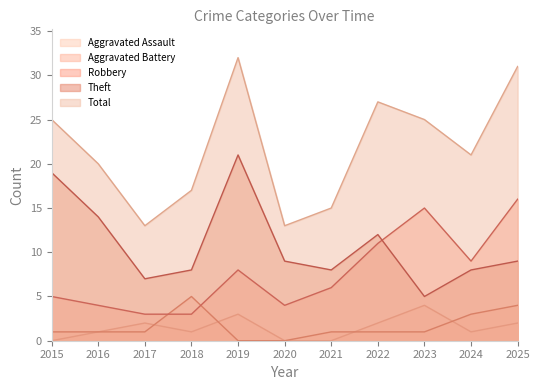

Which category has the highest value in the Robbery series?

2025